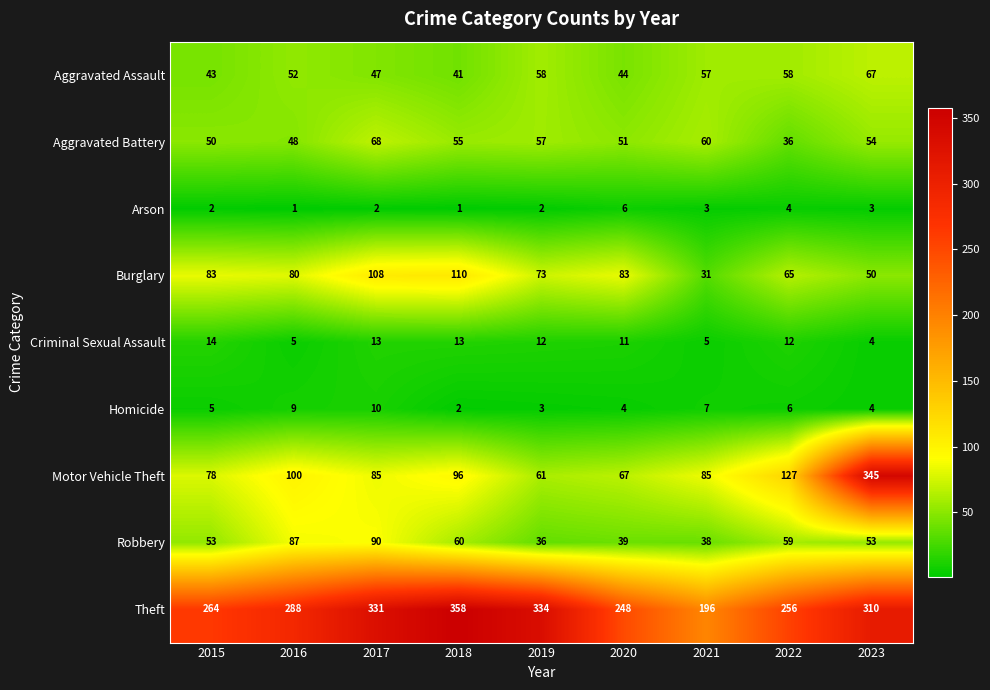

What is the difference between the maximum and minimum values in the Aggravated Assault series?

26